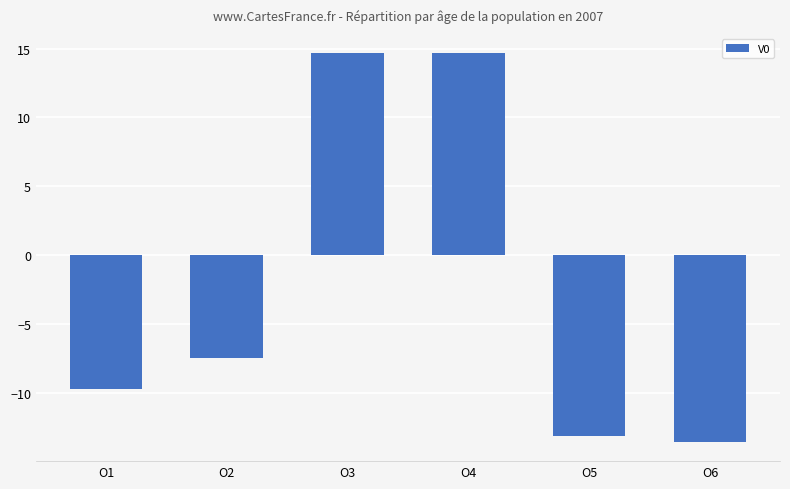

True or false: the data shows -13.6 at O6.

True